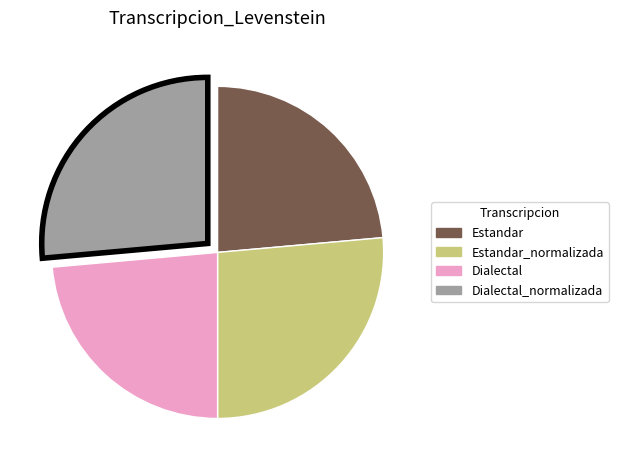

Count the number of slices in the pie.

4